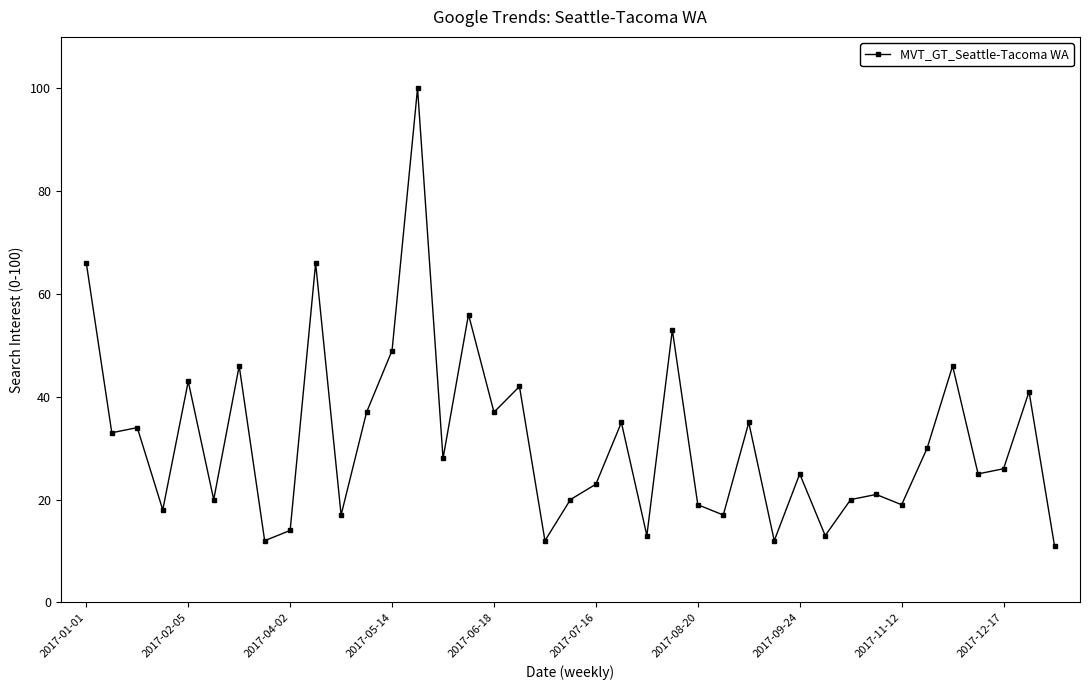

Count the number of data series in this chart.

1